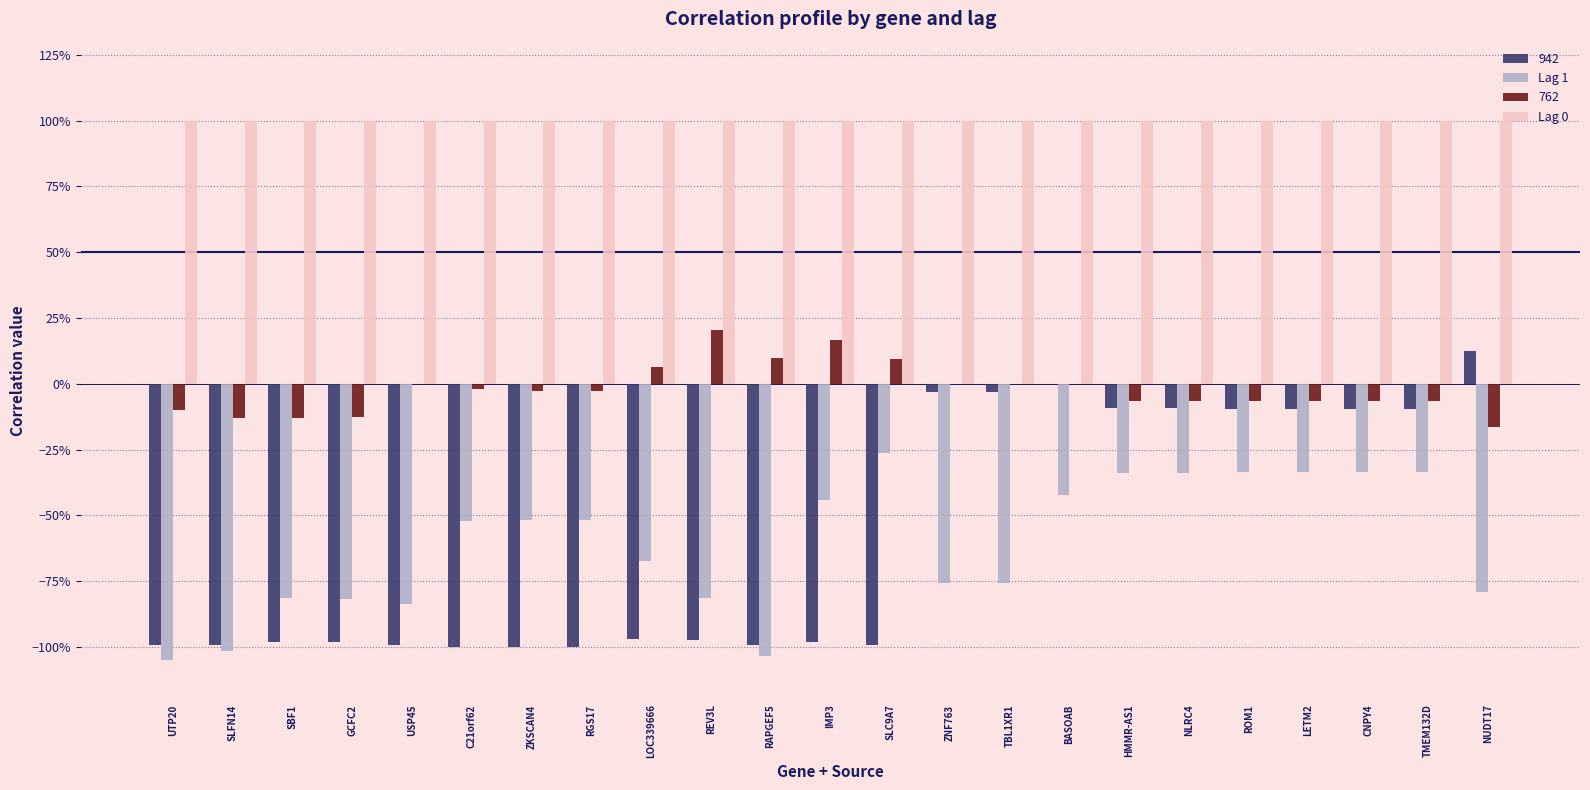

Does the chart contain stacked bars?

No